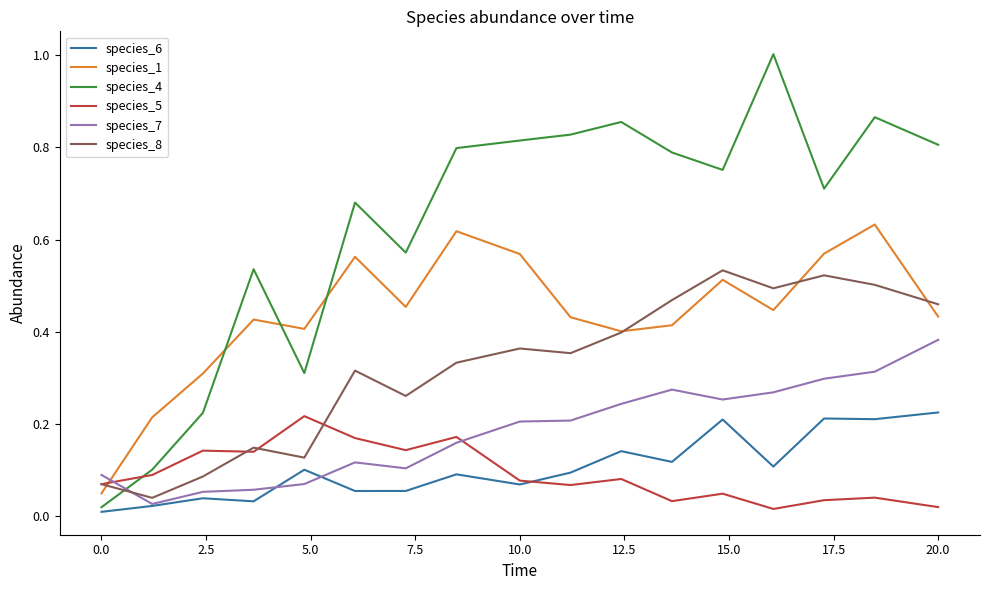

True or false: species_6 has more than 2 points higher than both neighbors.

True